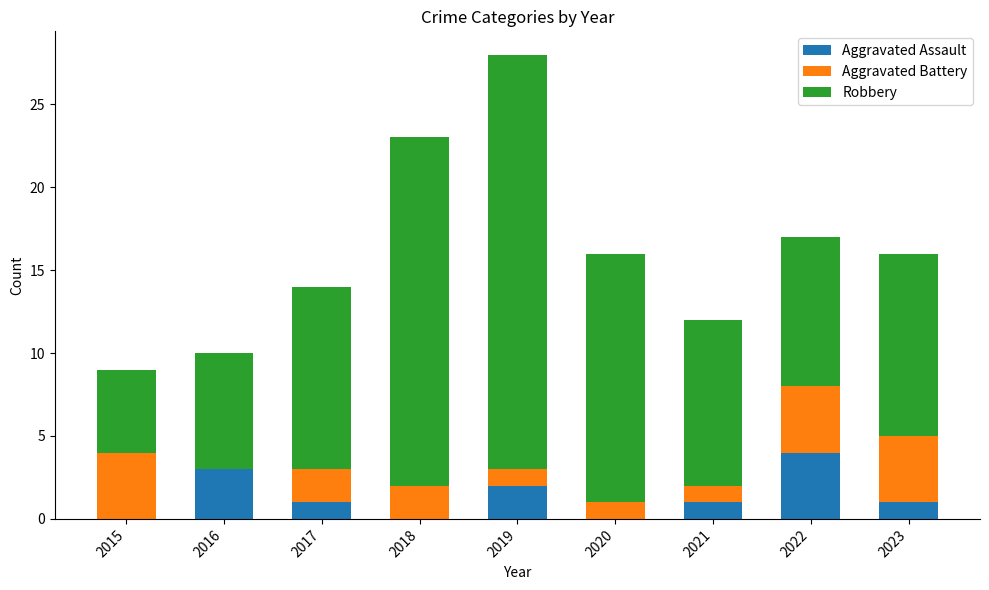

Which category has the highest value in the Aggravated Assault series?

2022